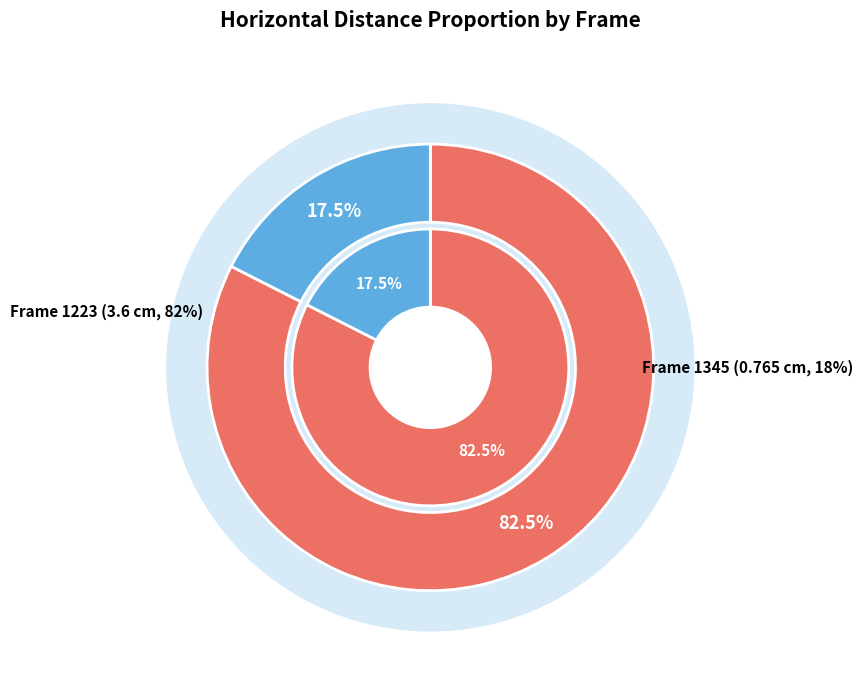

What is the change in value from 1223 to 1345?

-2.8